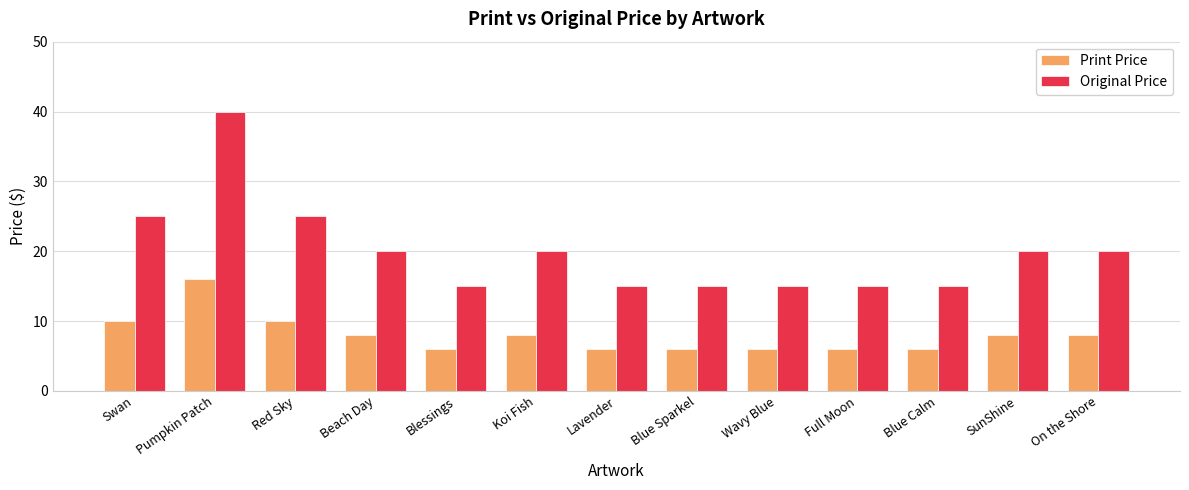

At Wavy Blue, list the series in order from smallest to largest.

Print Price, Original Price